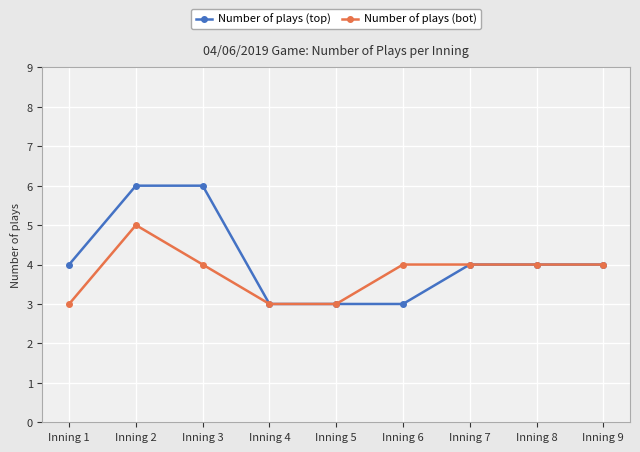

Rank the series by their maximum value, from lowest to highest.

Number of plays (bot), Number of plays (top)